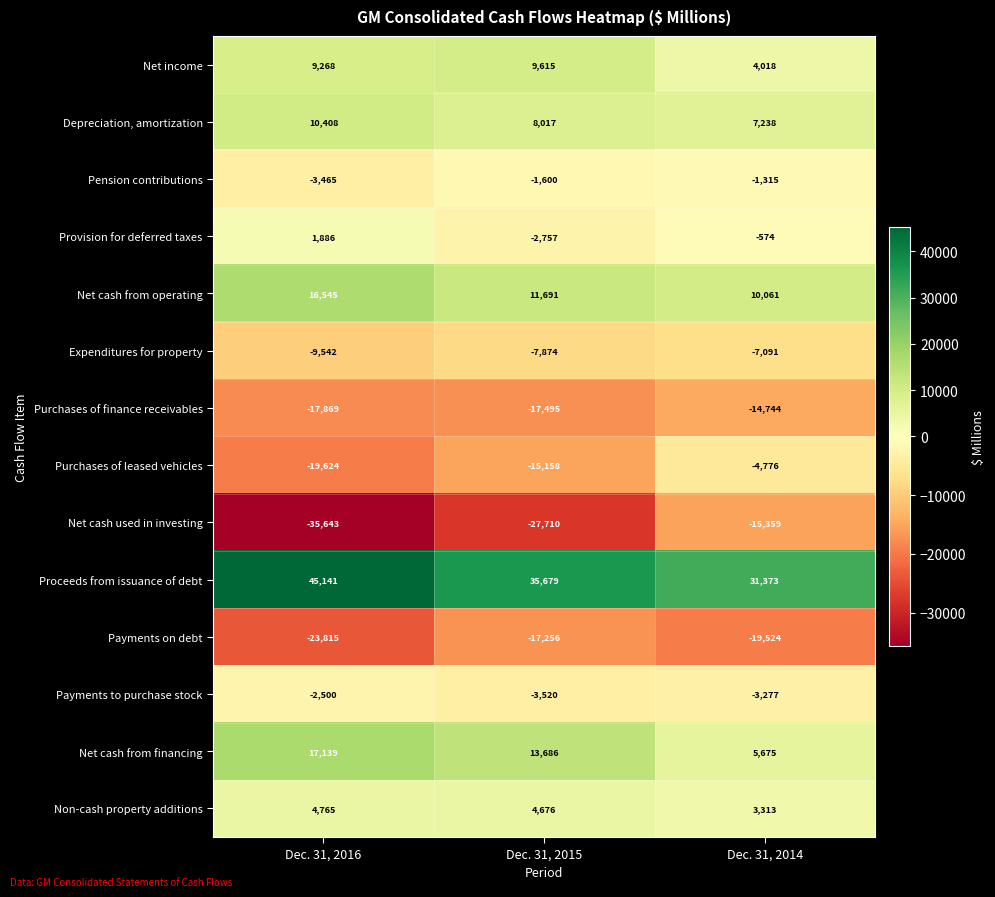

What is the approximate value of Pension contributions at Dec. 31, 2015, to the nearest 50?

-1600